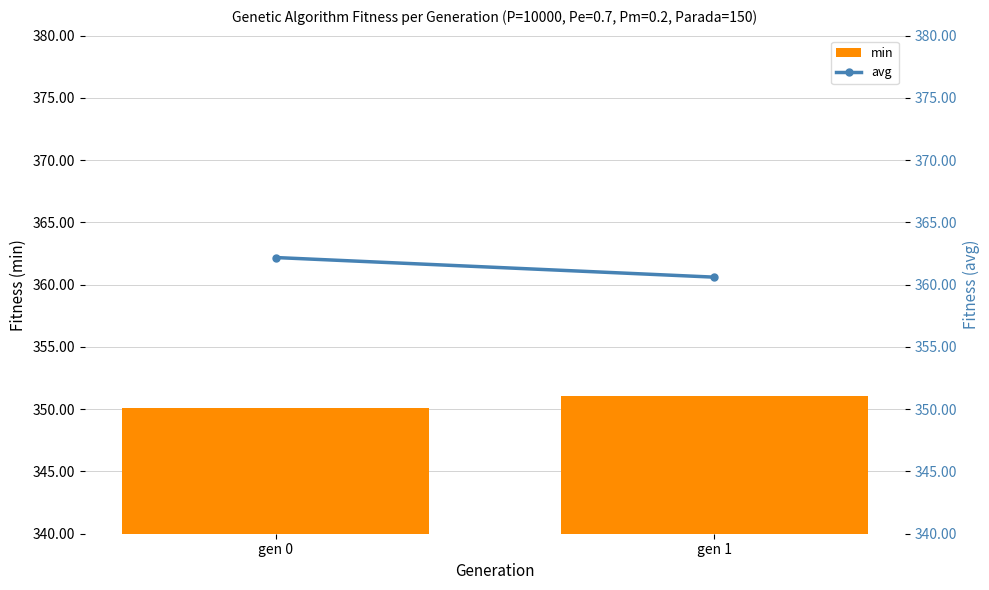

The min series shows 503.7 at gen 1. True or false?

False